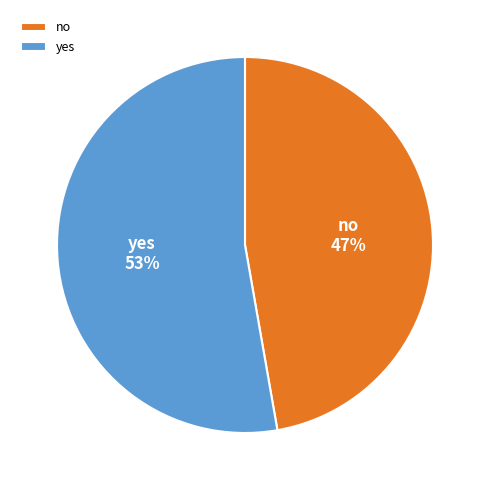

Is the sum of yes and no greater than half?

Yes